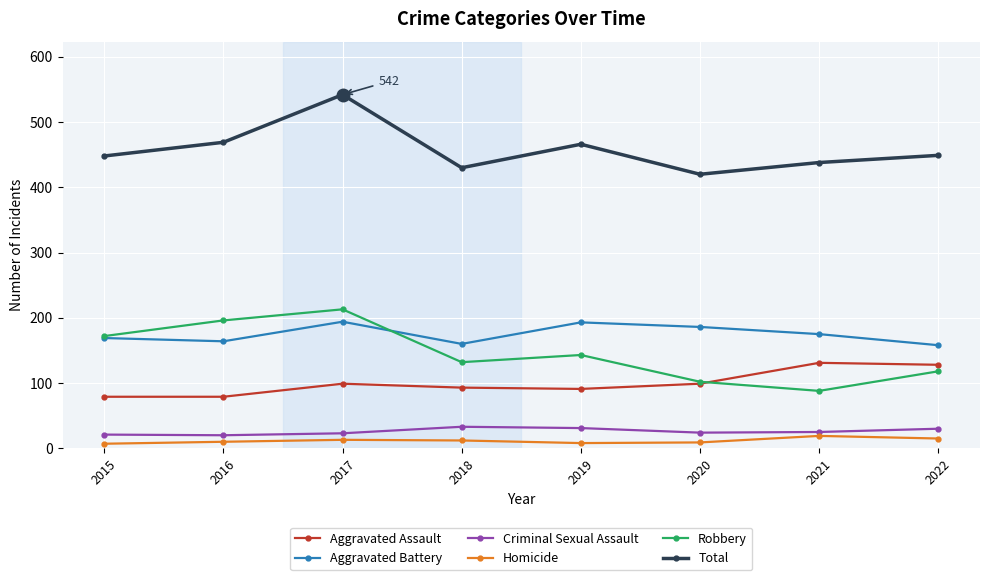

What is the spread (max minus min) of values at 2022?

434